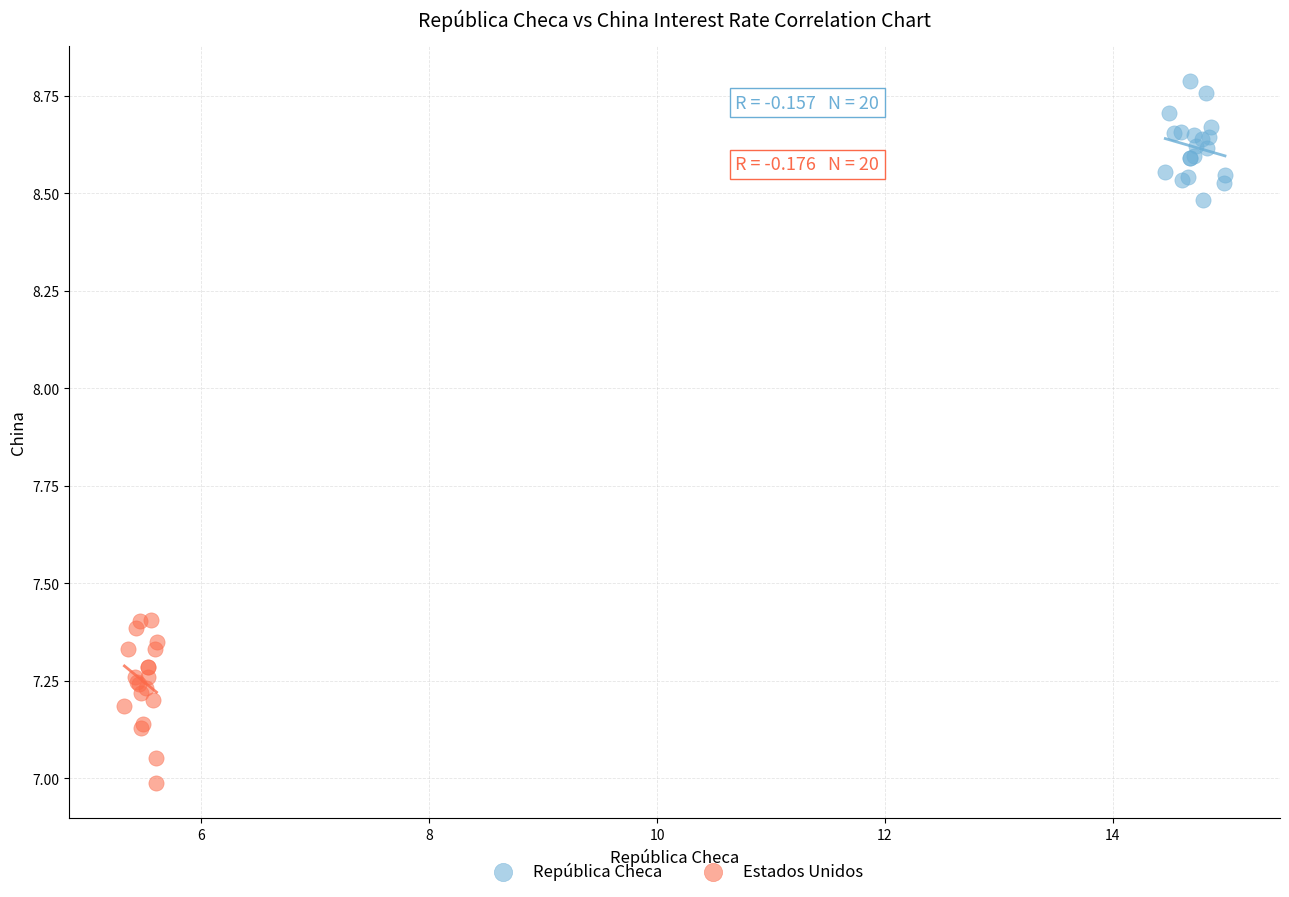

Which series contains the lowest Y value?

Estados Unidos